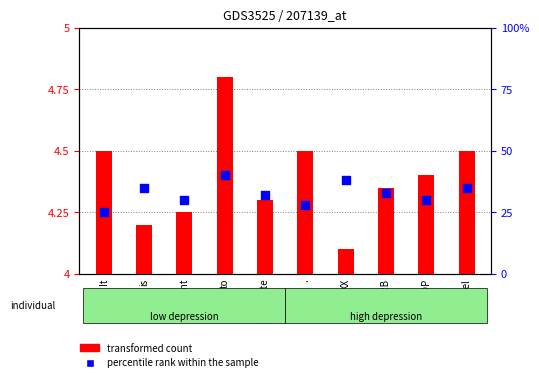

Which series contains the lowest Y value?

transformed count